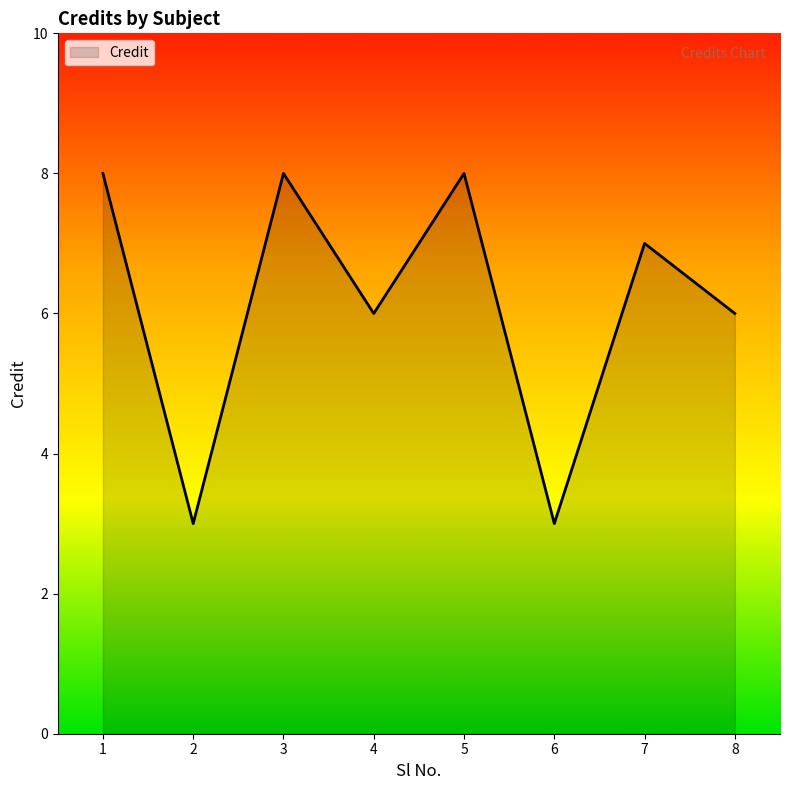

Between 5 and 2, which is larger?

5